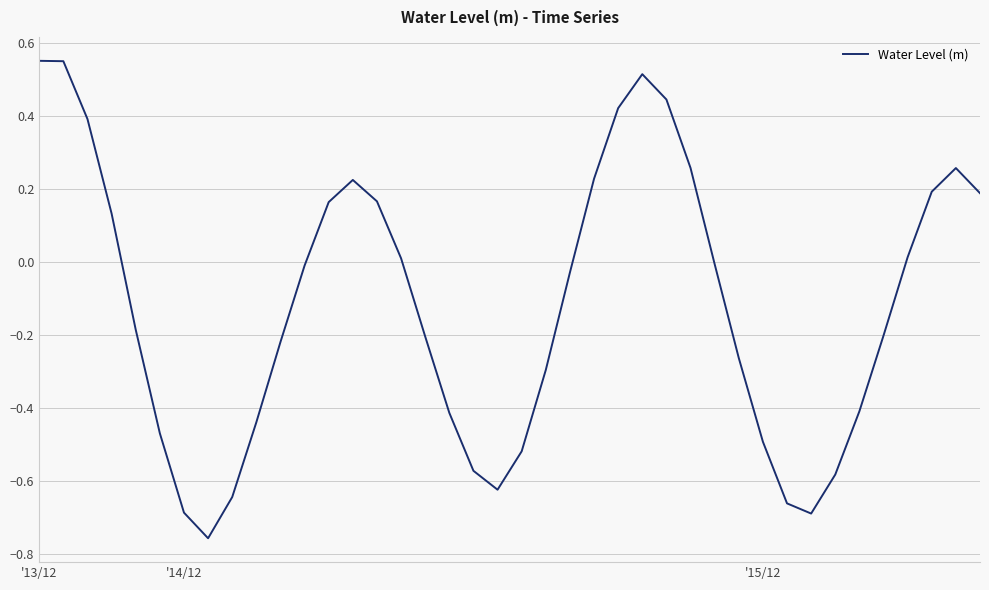

Does the chart have visible grid lines?

Yes